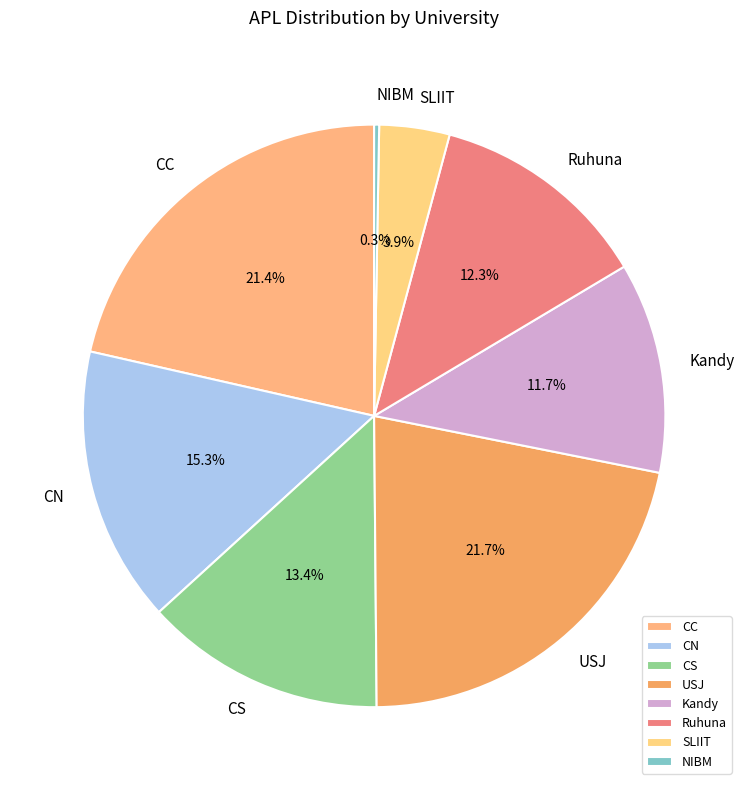

The Kandy slice represents 22% of the pie. True or false?

False